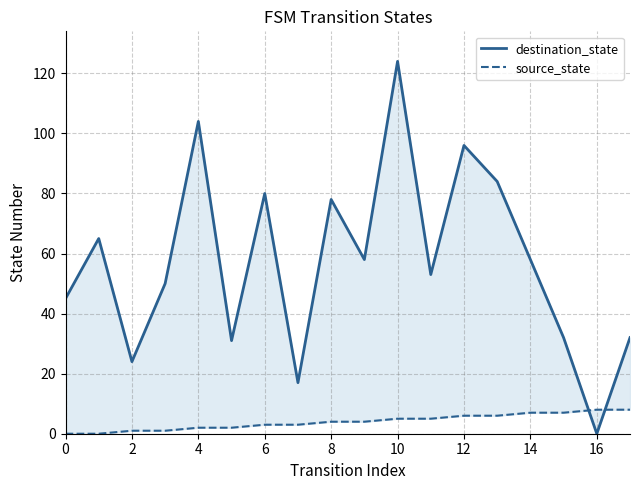

True or false: source_state has more than 0 points higher than both neighbors.

False